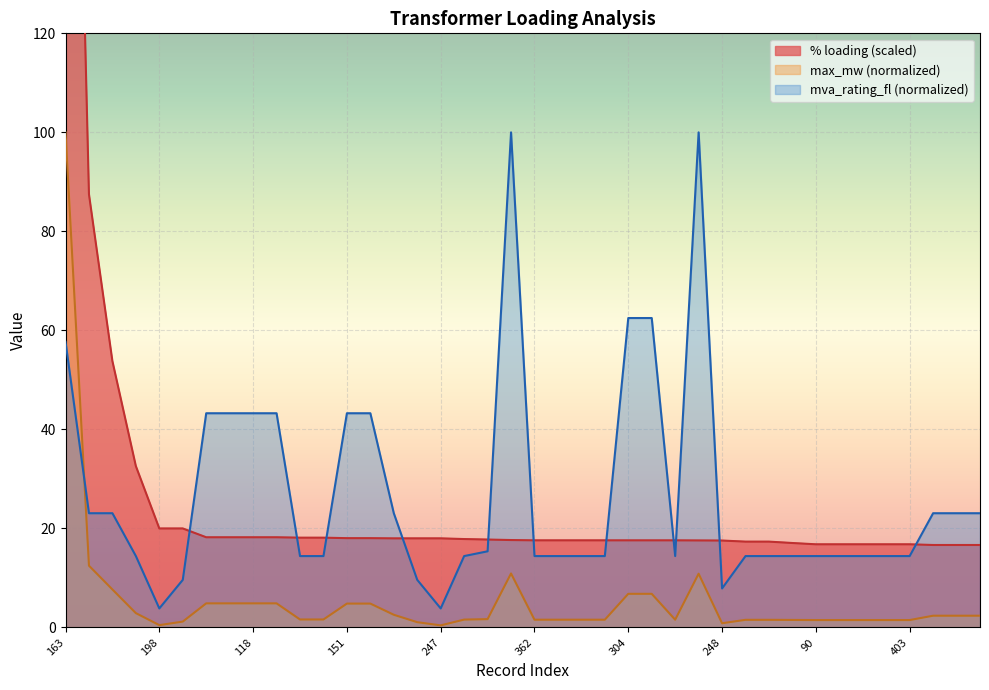

What is the label of the 39th point from the left?

70